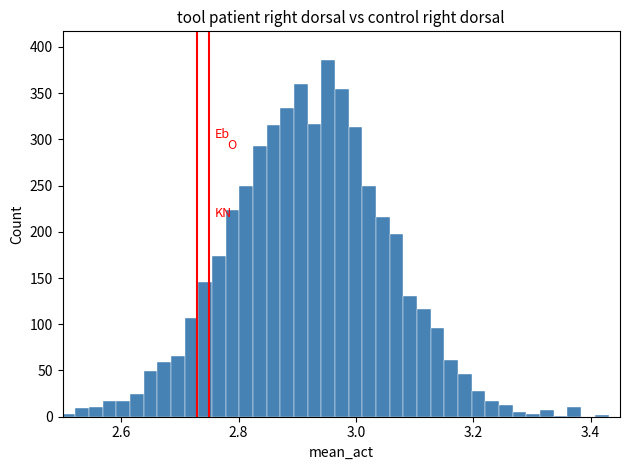

Around what value on the x-axis is the tallest bar? Give the approximate position of its centre, as read against the axis.

2.96